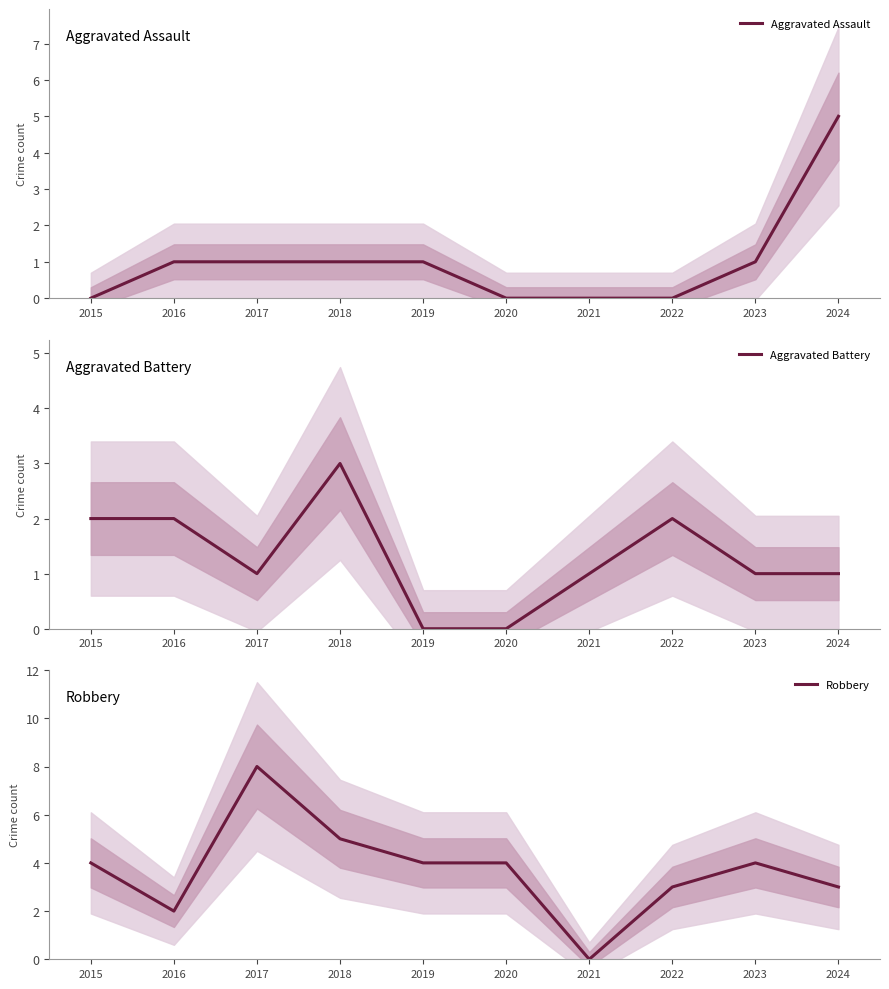

How many interior local peaks does the Aggravated Battery series have?

2